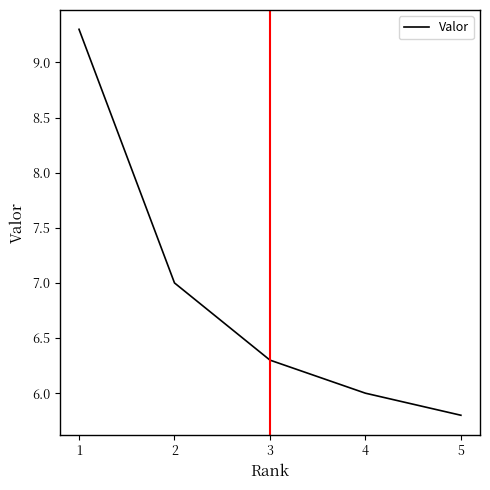

At which label does the data first exceed 6?

1